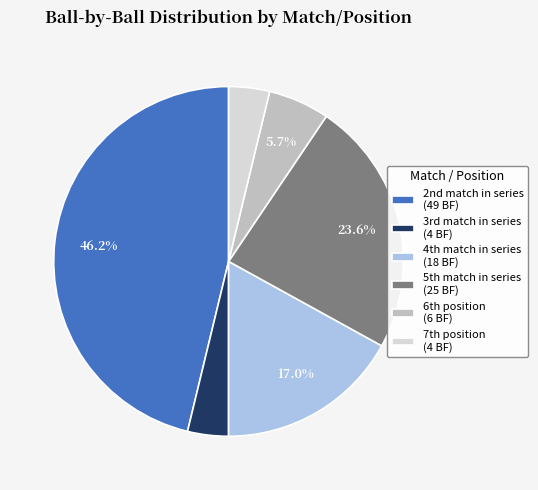

Count the number of slices in the pie.

6